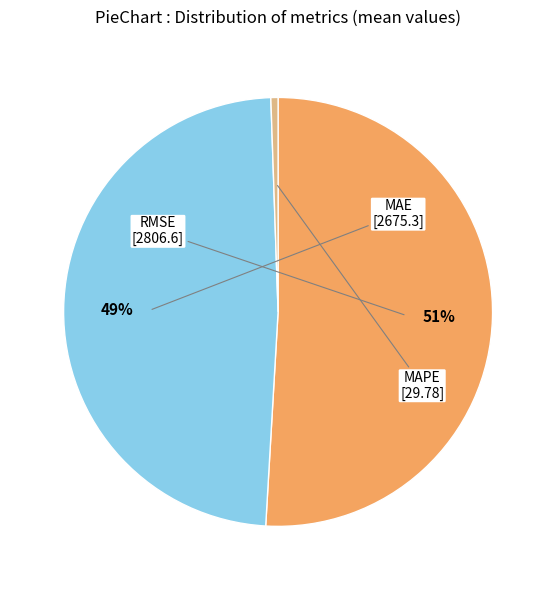

To the nearest percent, what portion does MAPE represent?

1%